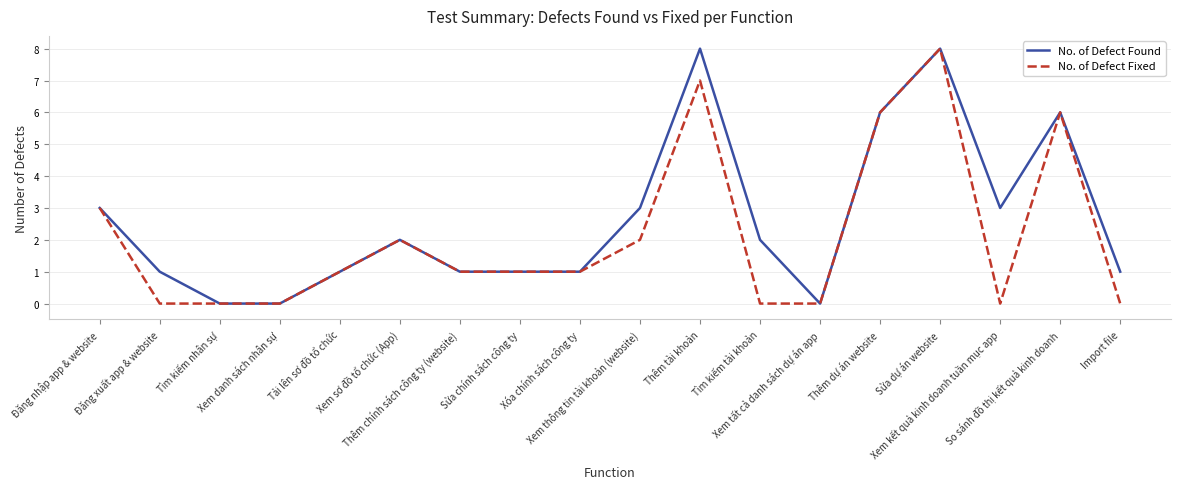

What is the difference between the highest and lowest values at Import file?

1